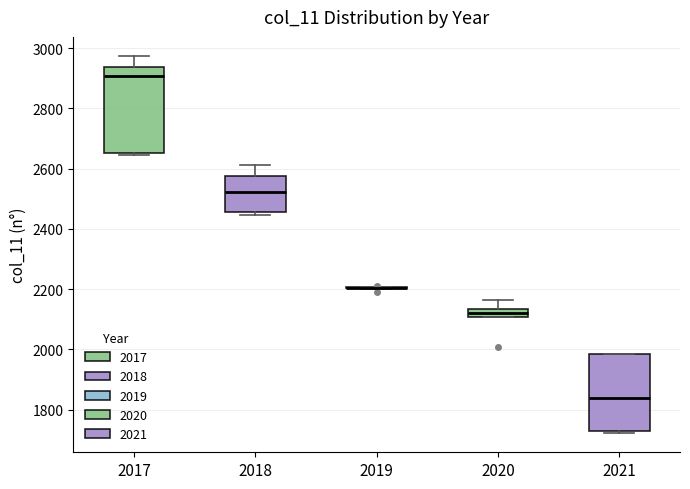

Where does the median line of the box at x = 2020 sit on the y-axis? The values are not printed on the chart, so give them approximately, as read against the axis.

2120